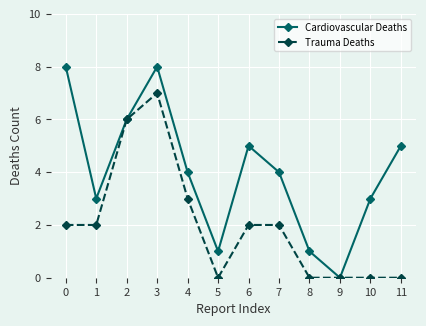

Count the number of categories in the chart.

12